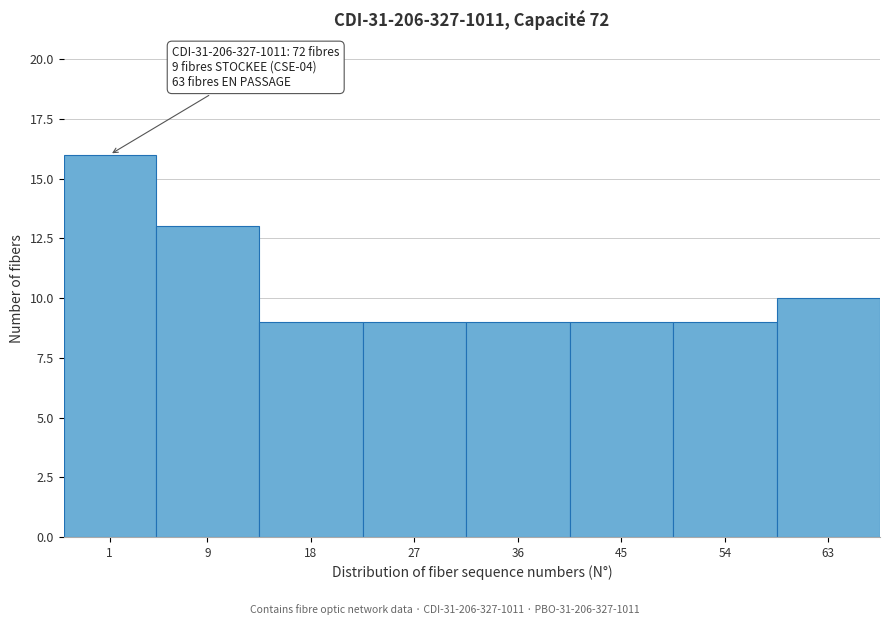

Reading right to left, what are all the values shown in this chart?

10	9	9	9	9	9	13	16